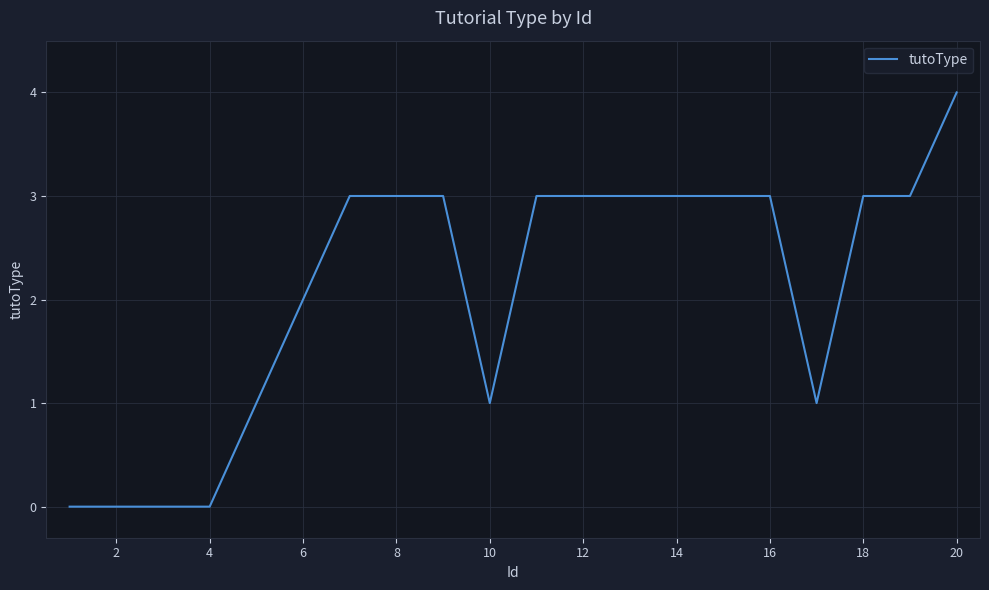

What is the greatest value displayed?

4